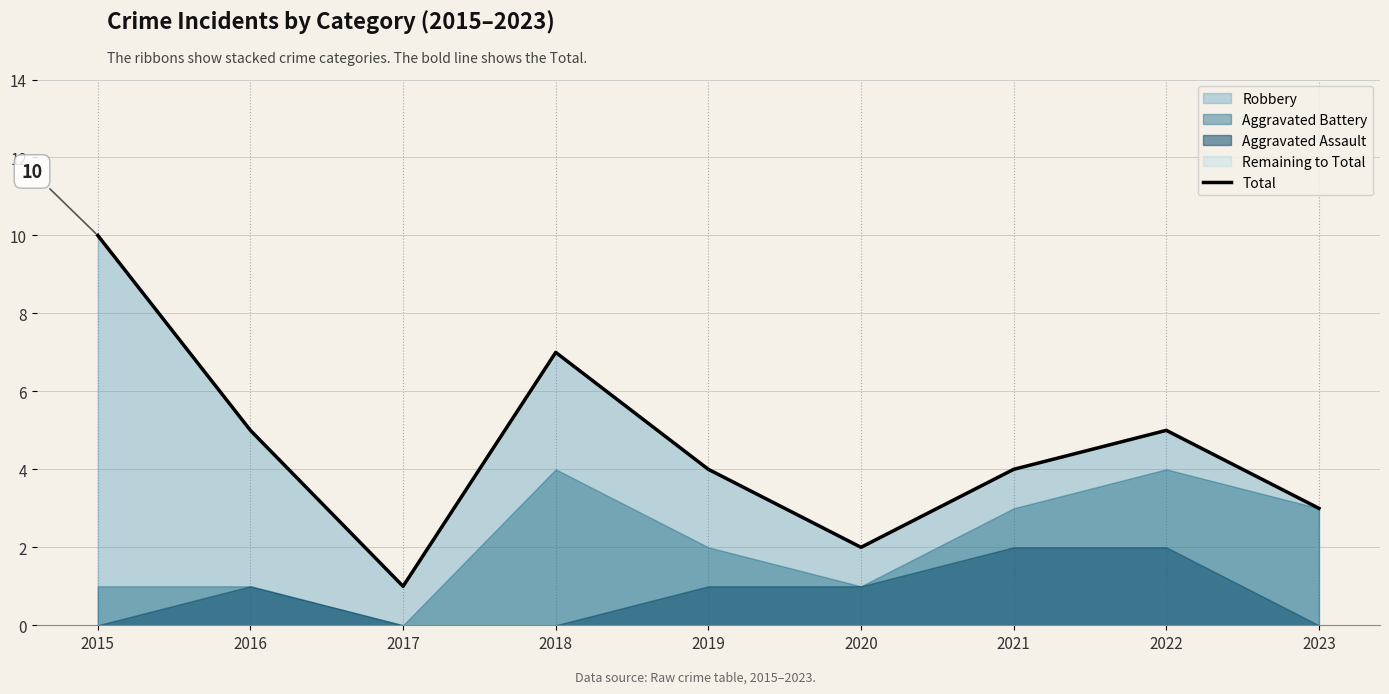

List the labels in order of value, smallest first.

2017, 2020, 2023, 2019, 2021, 2016, 2022, 2018, 2015